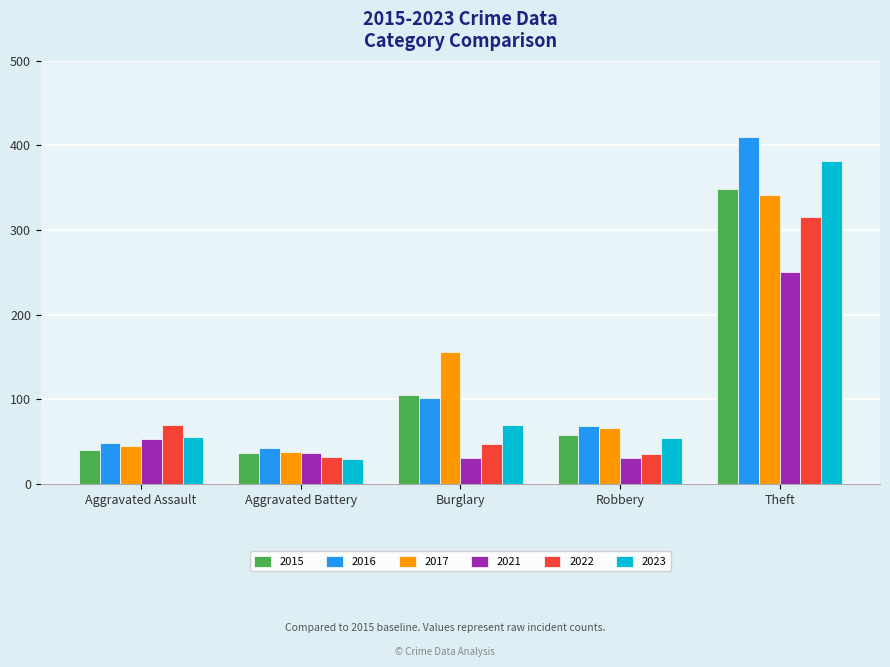

What is the value of the 2016 bar at the 2nd from the left?

42